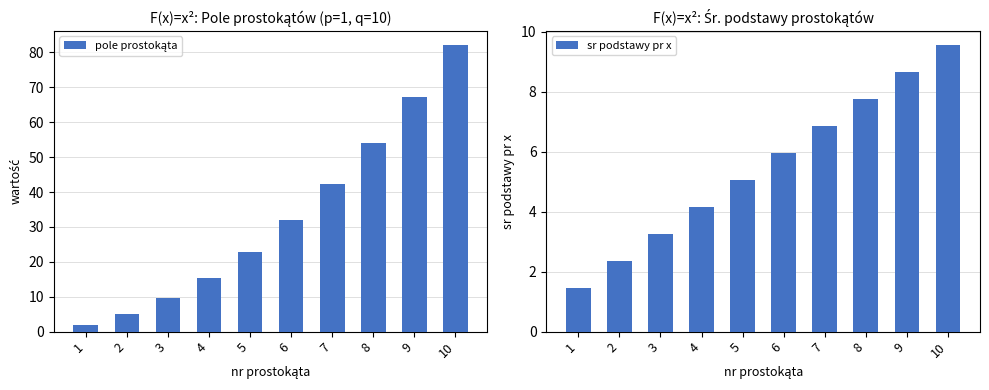

What are all the series names shown in the legend?

pole prostokąta, sr podstawy pr x